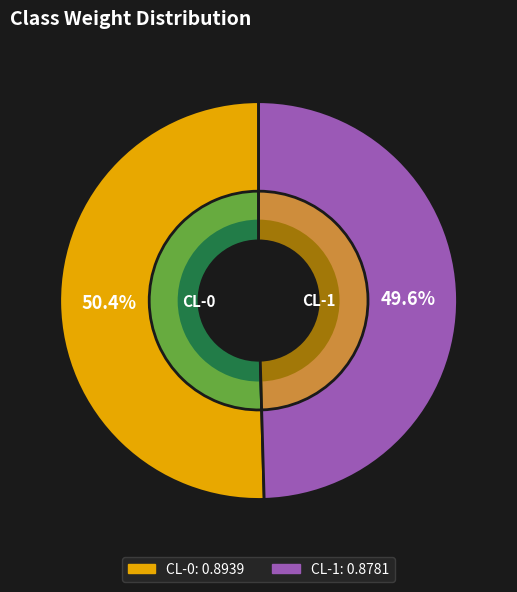

To the nearest percent, what is the difference between the largest and smallest slice percentages?

1%